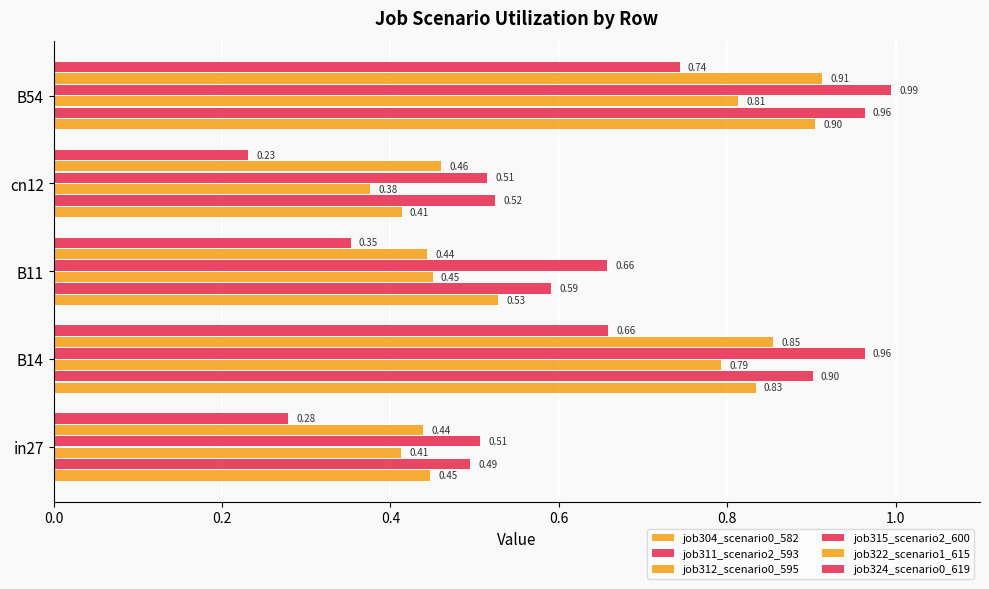

Which series has the largest total across all categories?

job315_scenario2_600